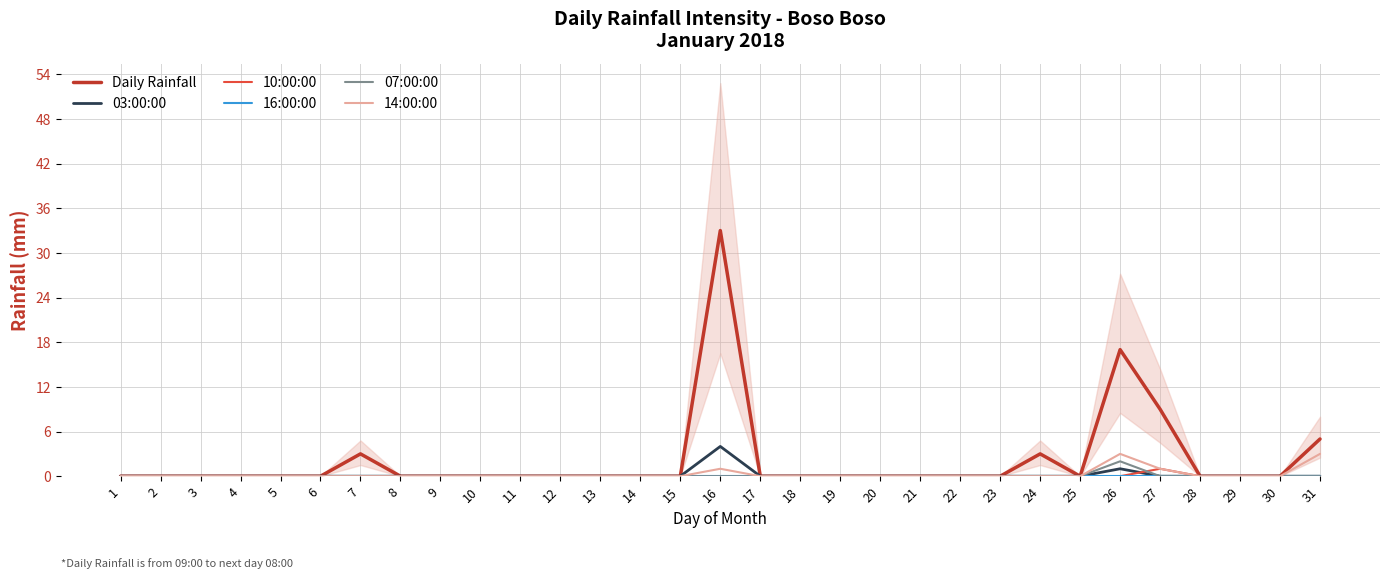

At which category does 07:00:00 reach its first local peak?

26